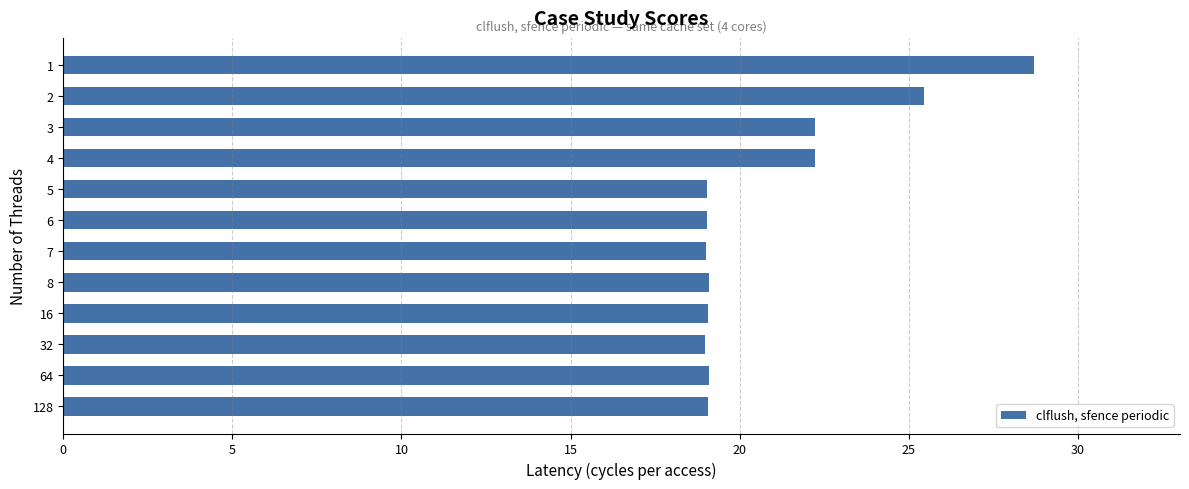

Is it true that the value at 64 is 19.1?

True